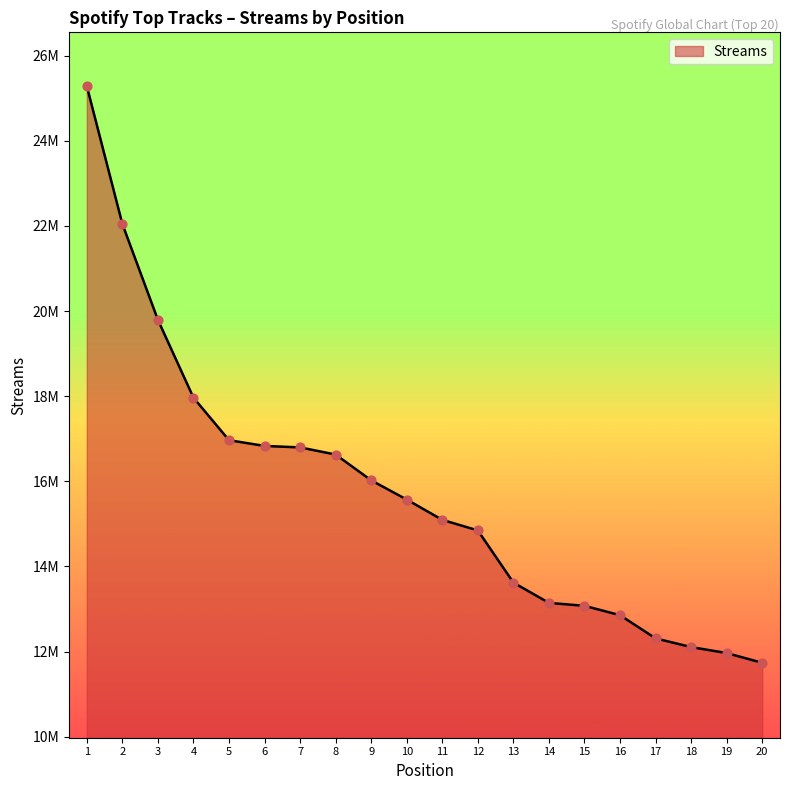

Which has a higher value, 15 or 16?

15